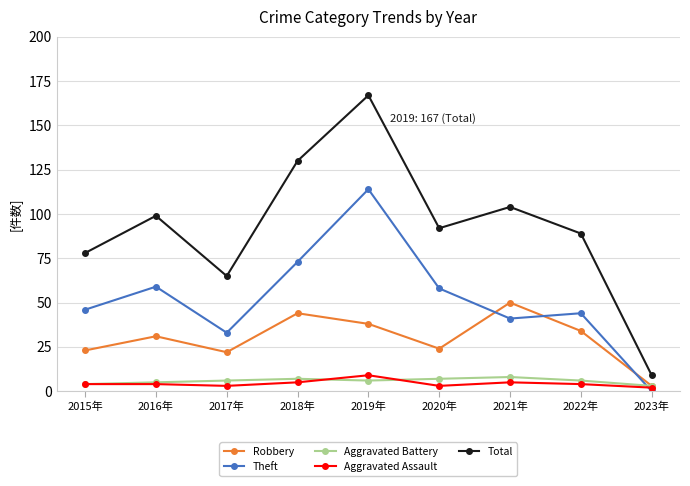

What is the label of the 8th point from the right?

2016年